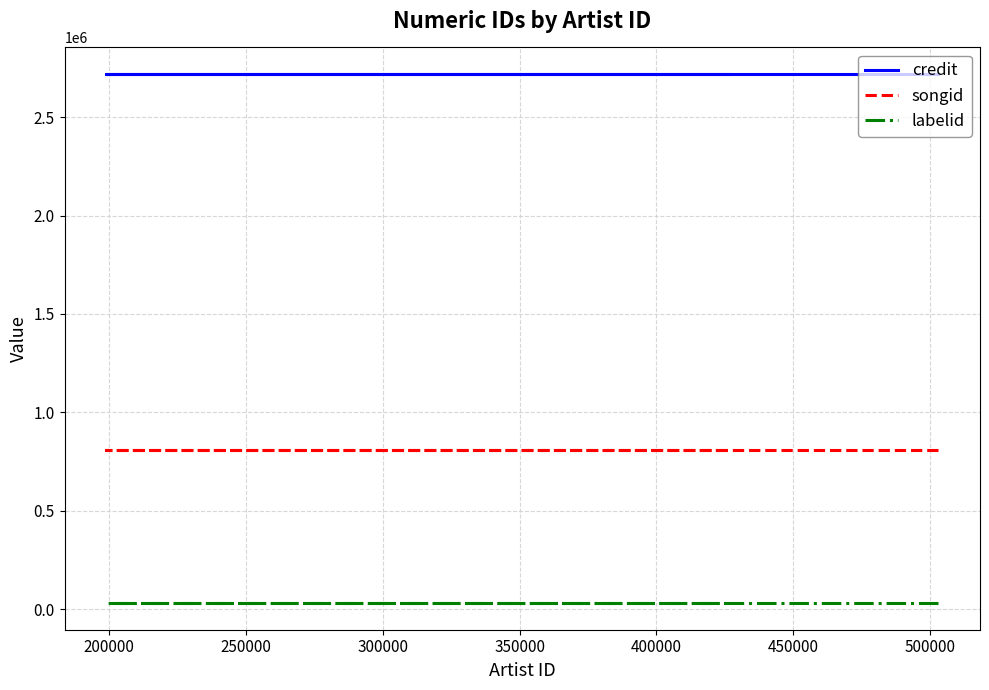

Is this an area chart (filled region under the line)?

No